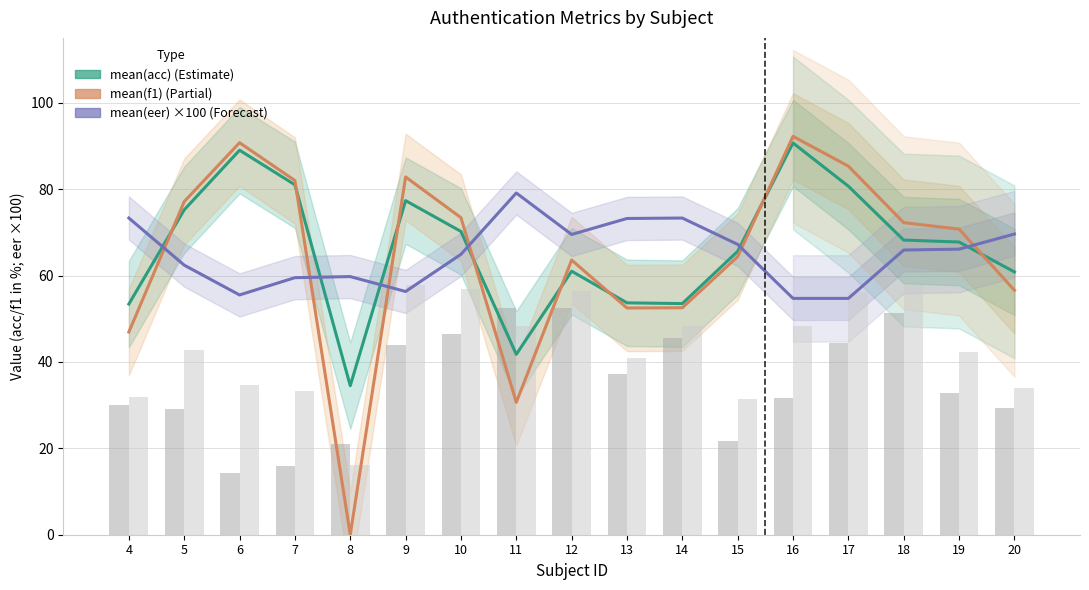

What is the value of the mean(acc) bar at the 4th from the left?

81.0